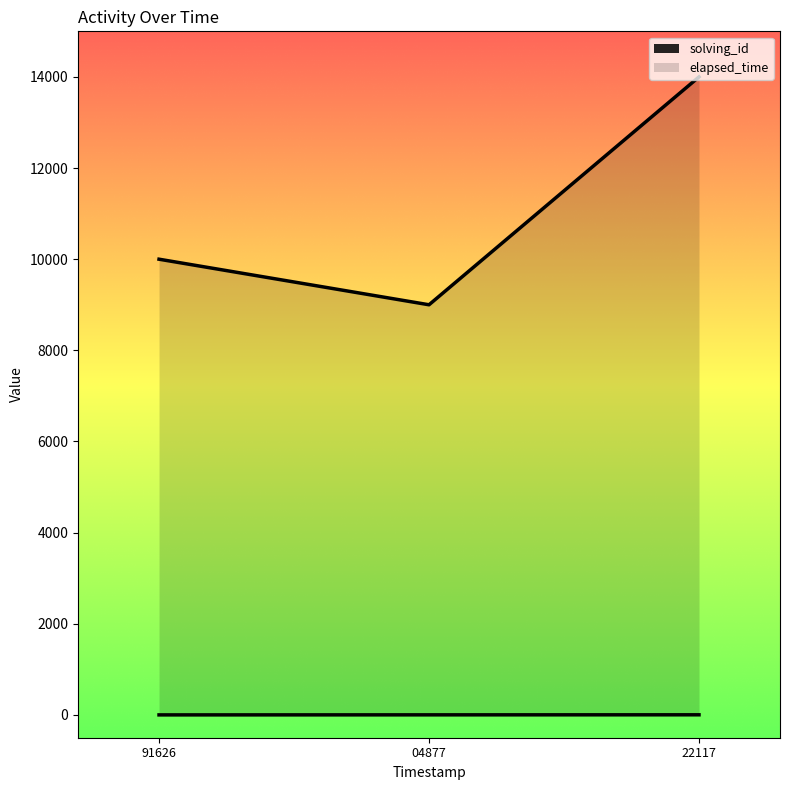

How many lines are shown in the chart?

2